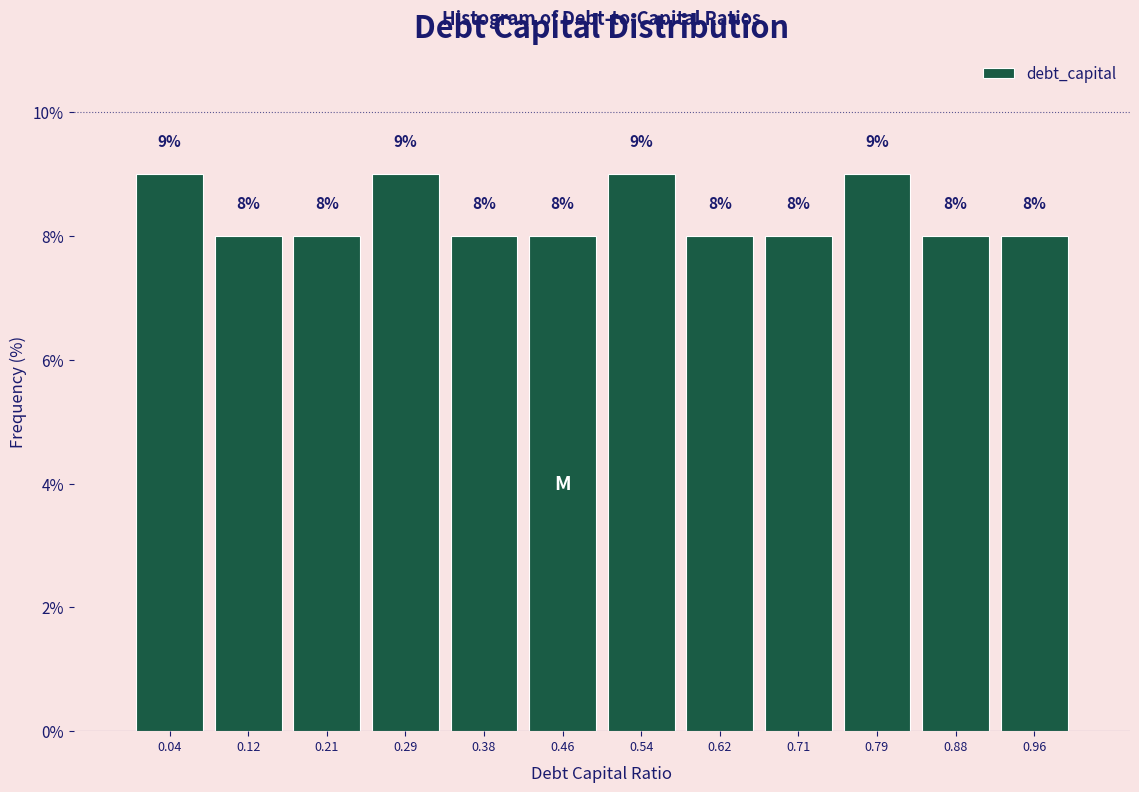

How tall is the bar that spans 0.58 to 0.67 on the x-axis? The bar edges are not printed on the chart, so give them approximately, as read against the axis.

8